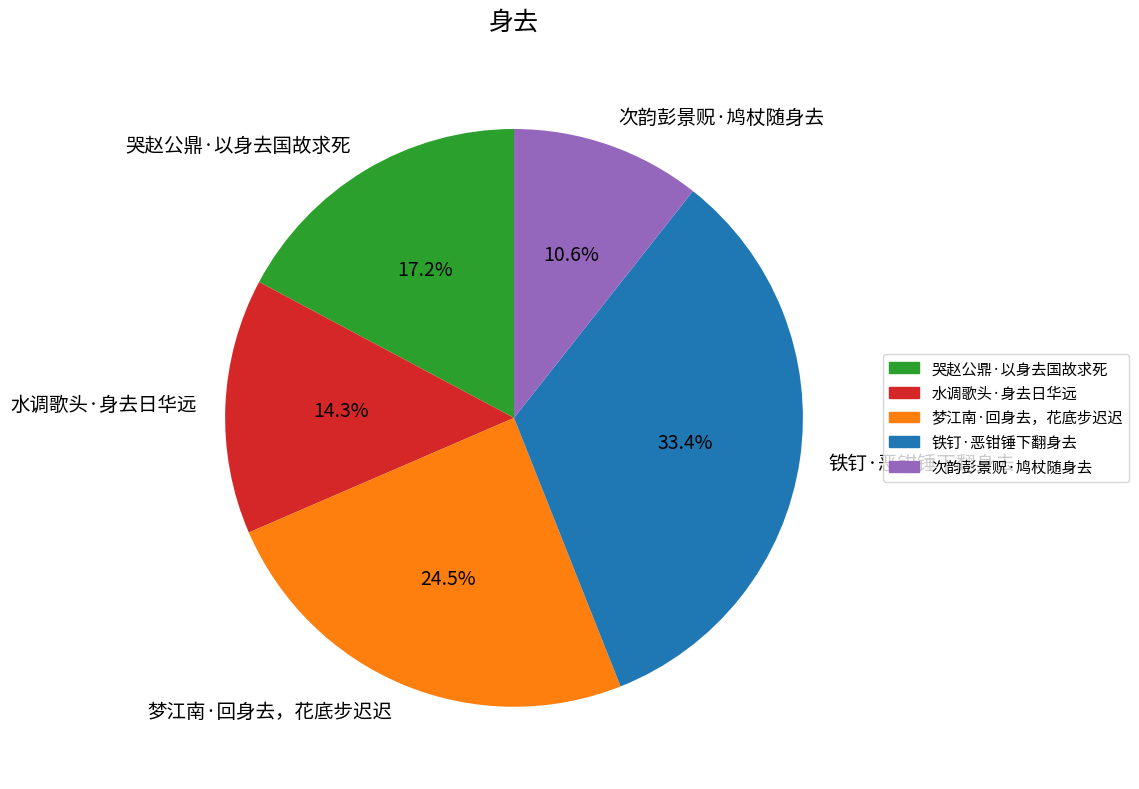

To the nearest percent, what is the difference between the 铁钉·恶钳锤下翻身去 and 次韵彭景贶·鸠杖随身去 slice percentages?

23%